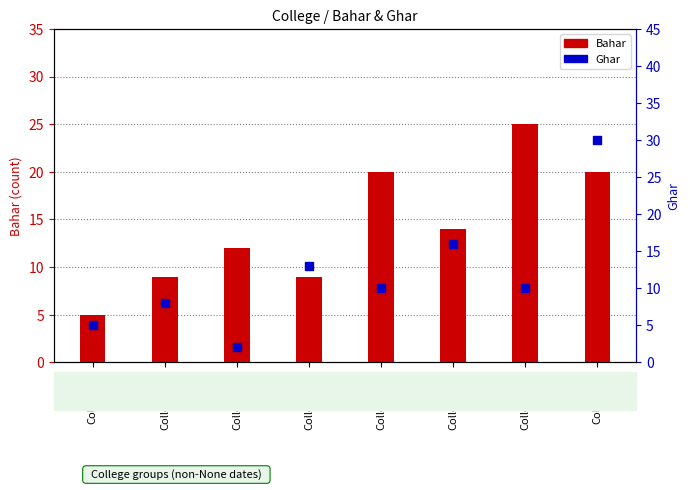

At how many categories does at least one series exceed 12?

5